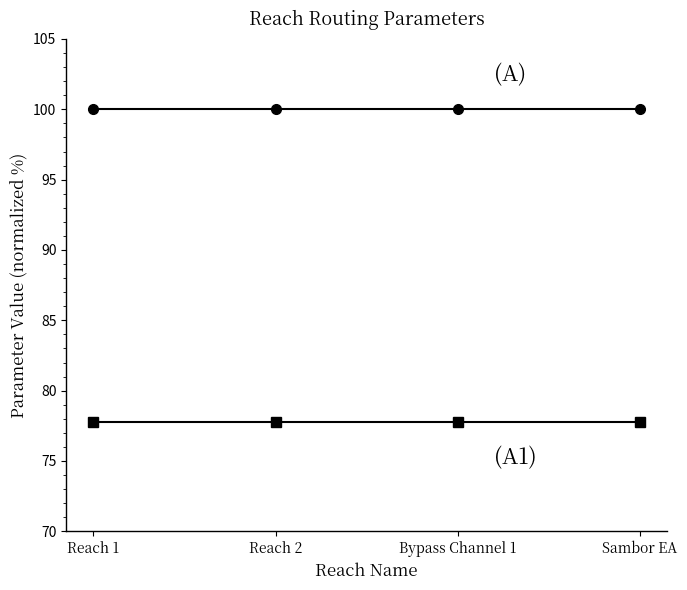

What is the total value across all series at Sambor EA?

177.8